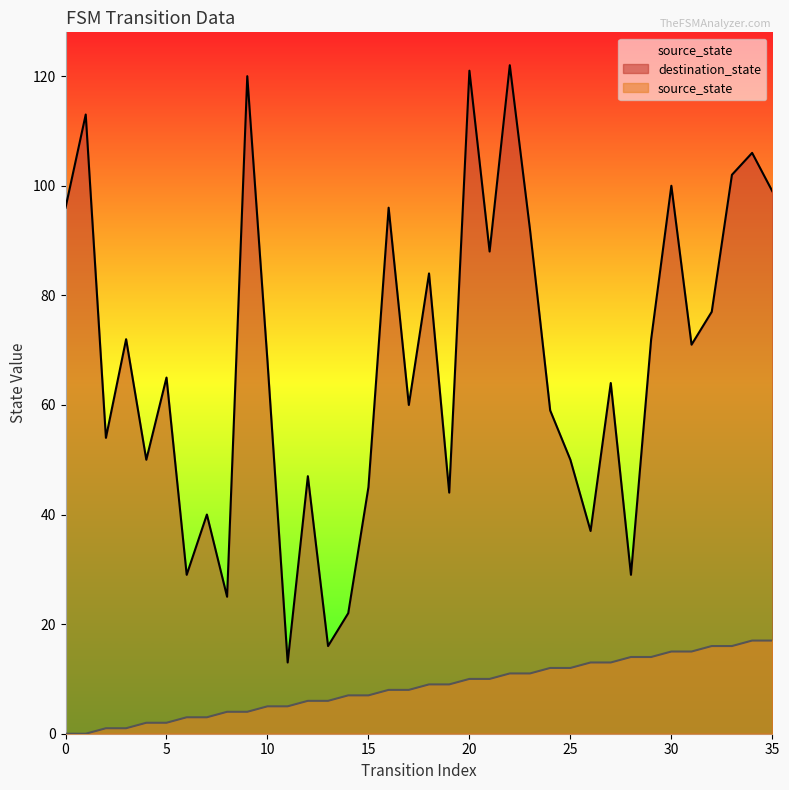

How many data points in destination_state are less than 68?

18